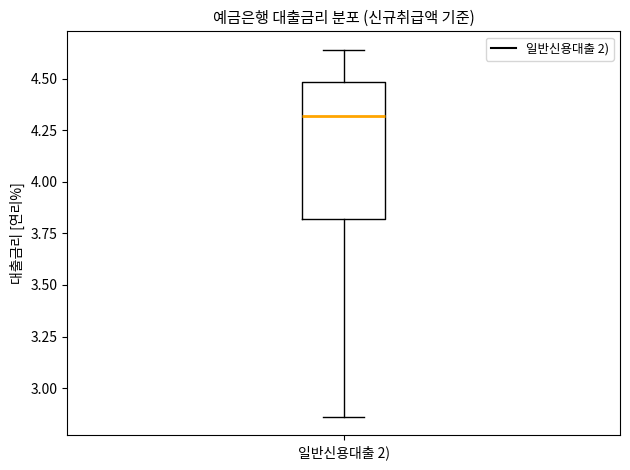

Read this box plot against the y-axis: the position of the median line, the range covered by the box, and the ends of both whiskers. The values are not printed on the chart, so give them approximately, as read against the axis.

median 4.30, box 3.80 to 4.50, whiskers 2.85 to 4.65